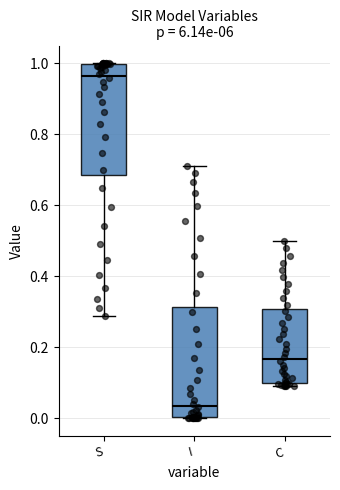

Where does the median line of the box for C sit on the y-axis? The values are not printed on the chart, so give them approximately, as read against the axis.

0.16